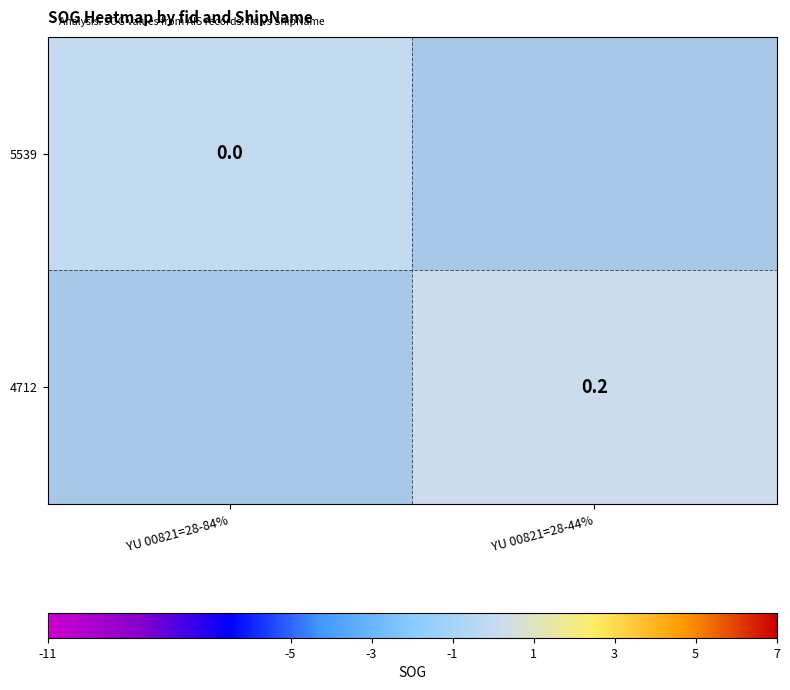

True or false: 4712 has a value of 0.2 at YU 00821=28-44%.

True